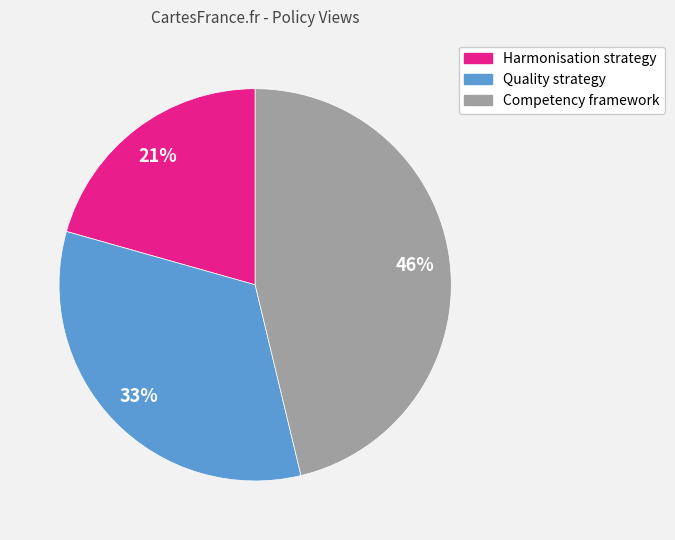

What is the smallest slice in the pie chart?

Harmonisation strategy